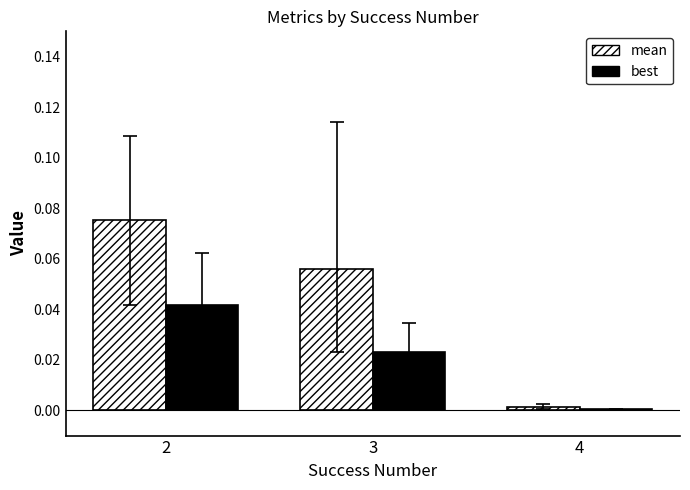

Does the chart contain stacked bars?

No